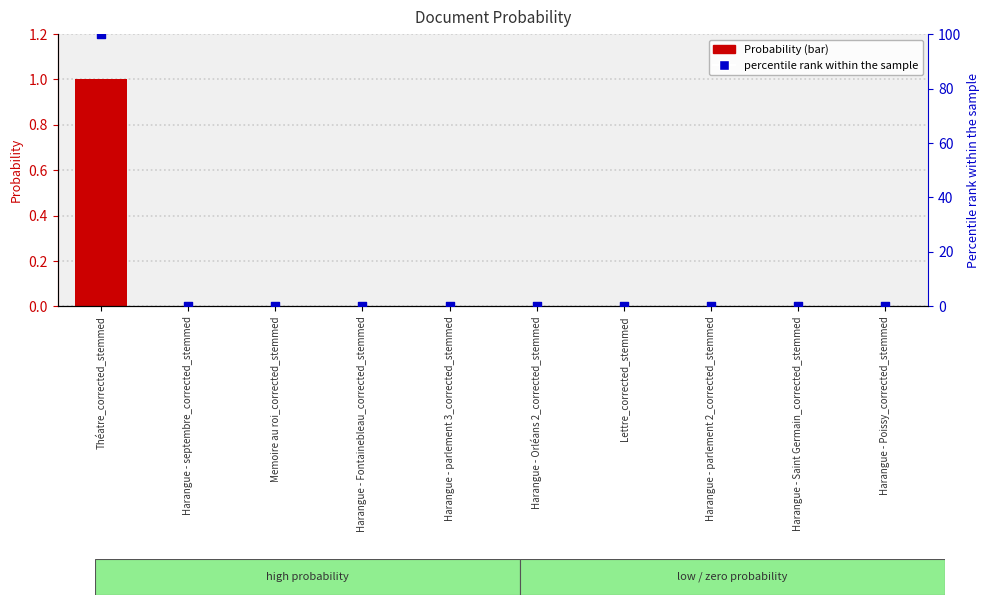

At how many categories does at least one series exceed 85?

1